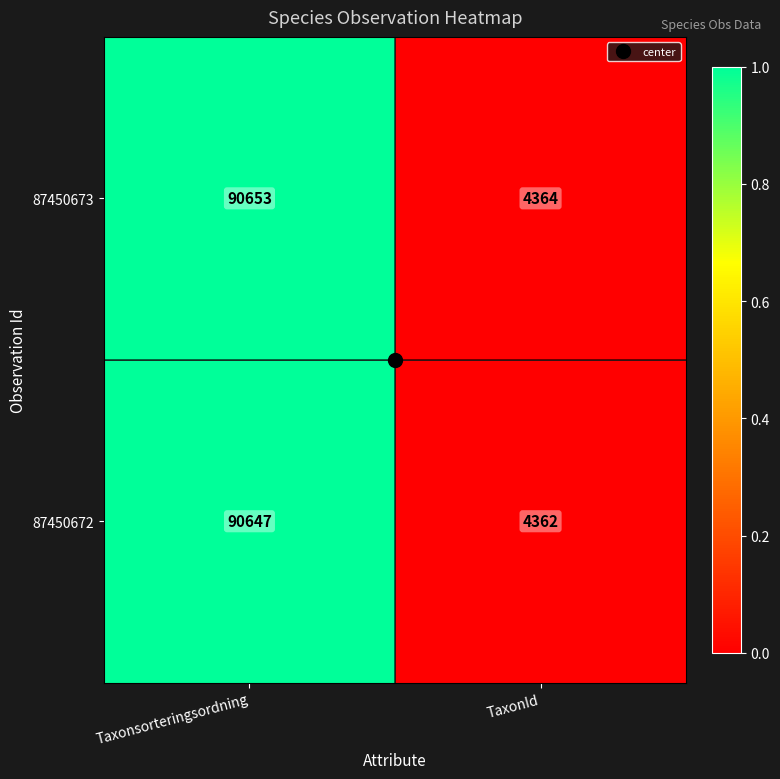

Which series has the largest total across all categories?

87450673